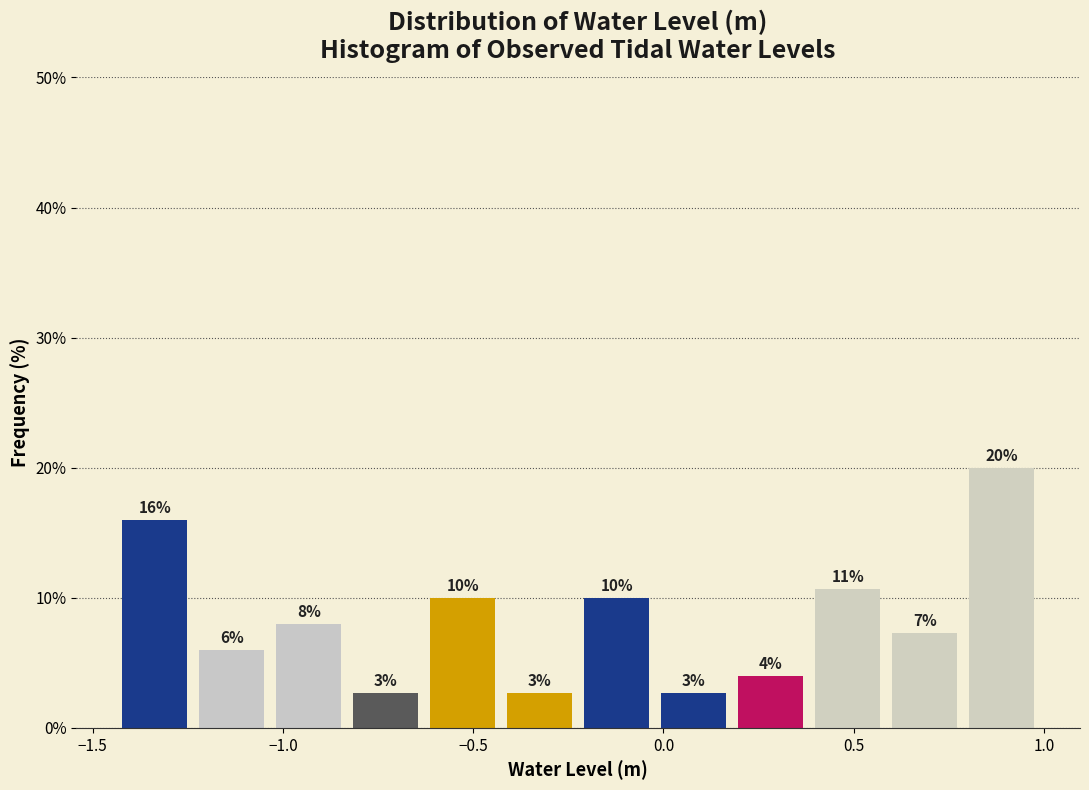

Which range on the x-axis has the tallest bar?

0.80 to 1.00